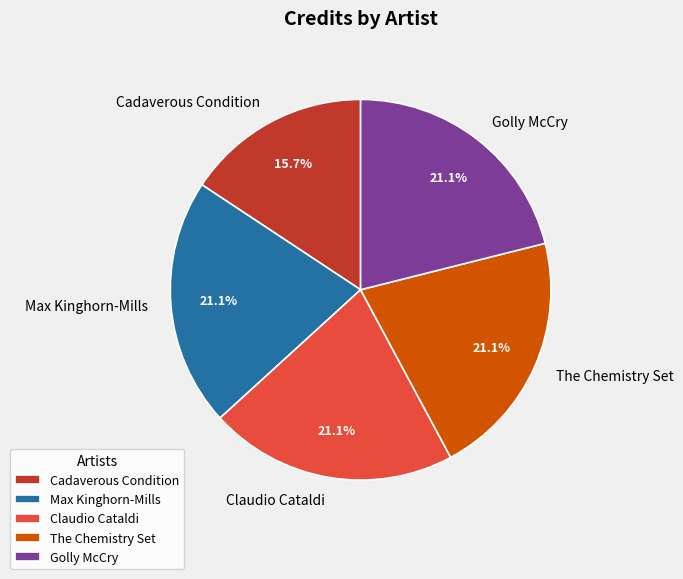

What is the smallest slice in the pie chart?

Cadaverous Condition